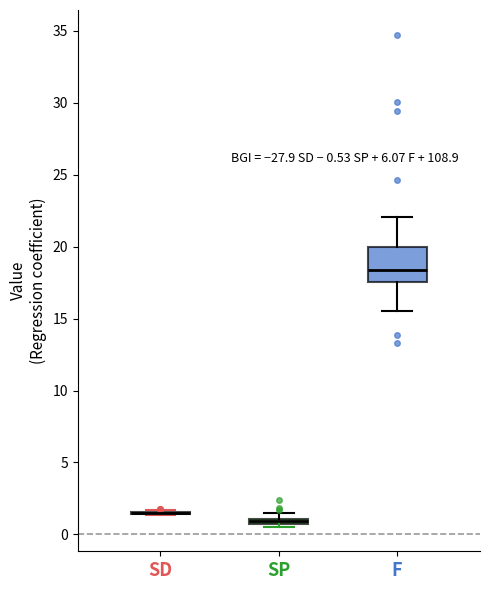

Which box is the tallest, from its lower edge to its upper edge?

F